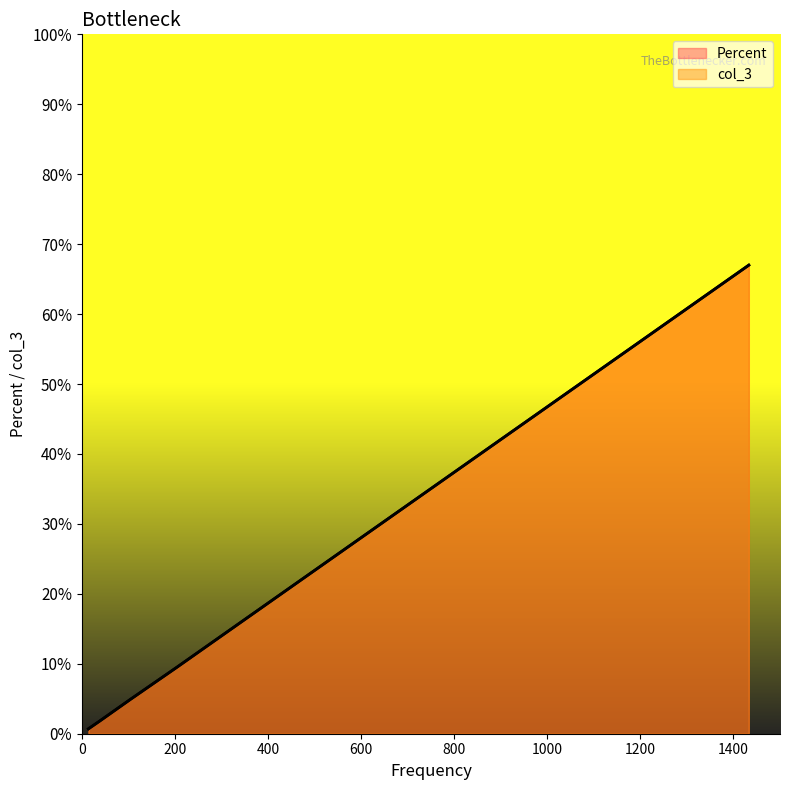

What is the difference between the second highest and second lowest values in the col_3 series?

14.3